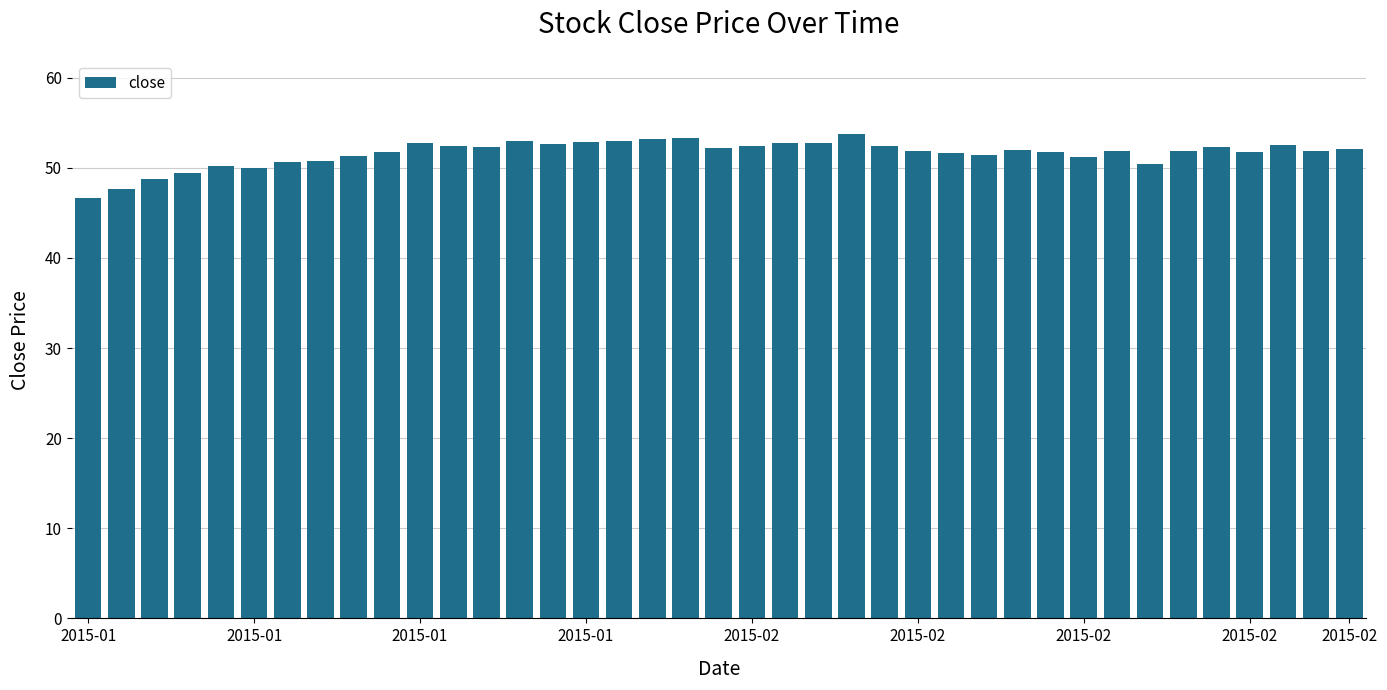

What is the greatest value displayed?

53.8